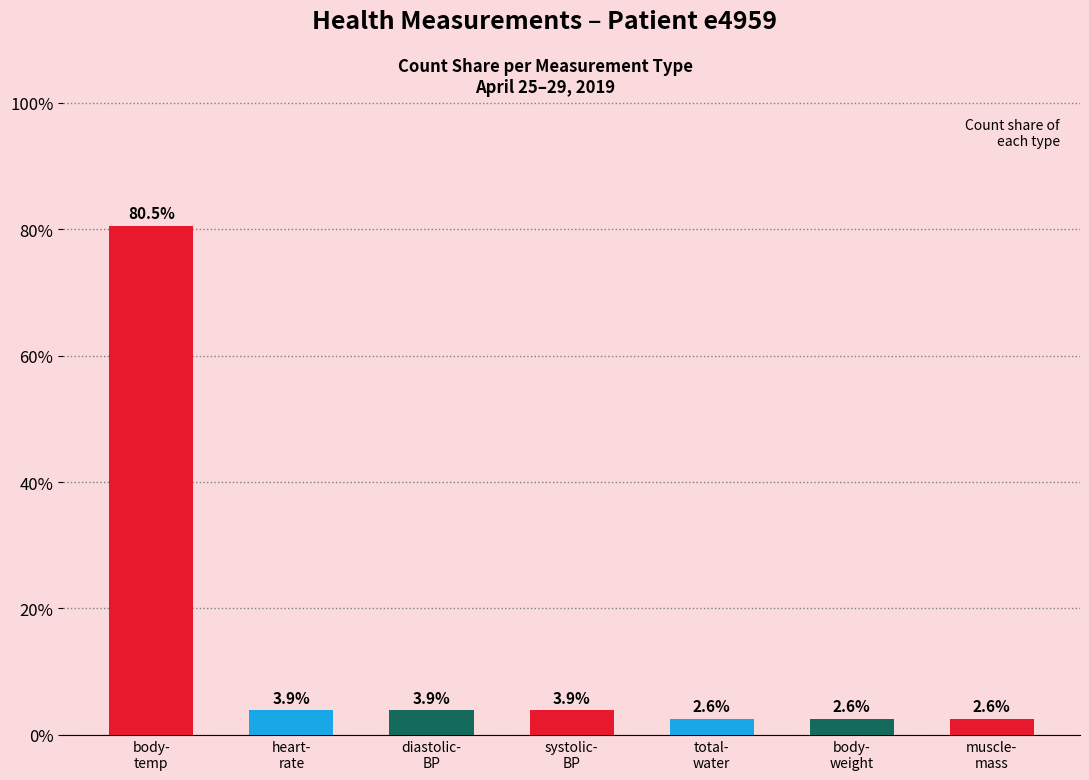

What is the value of the 4th bar from the left?

3.9